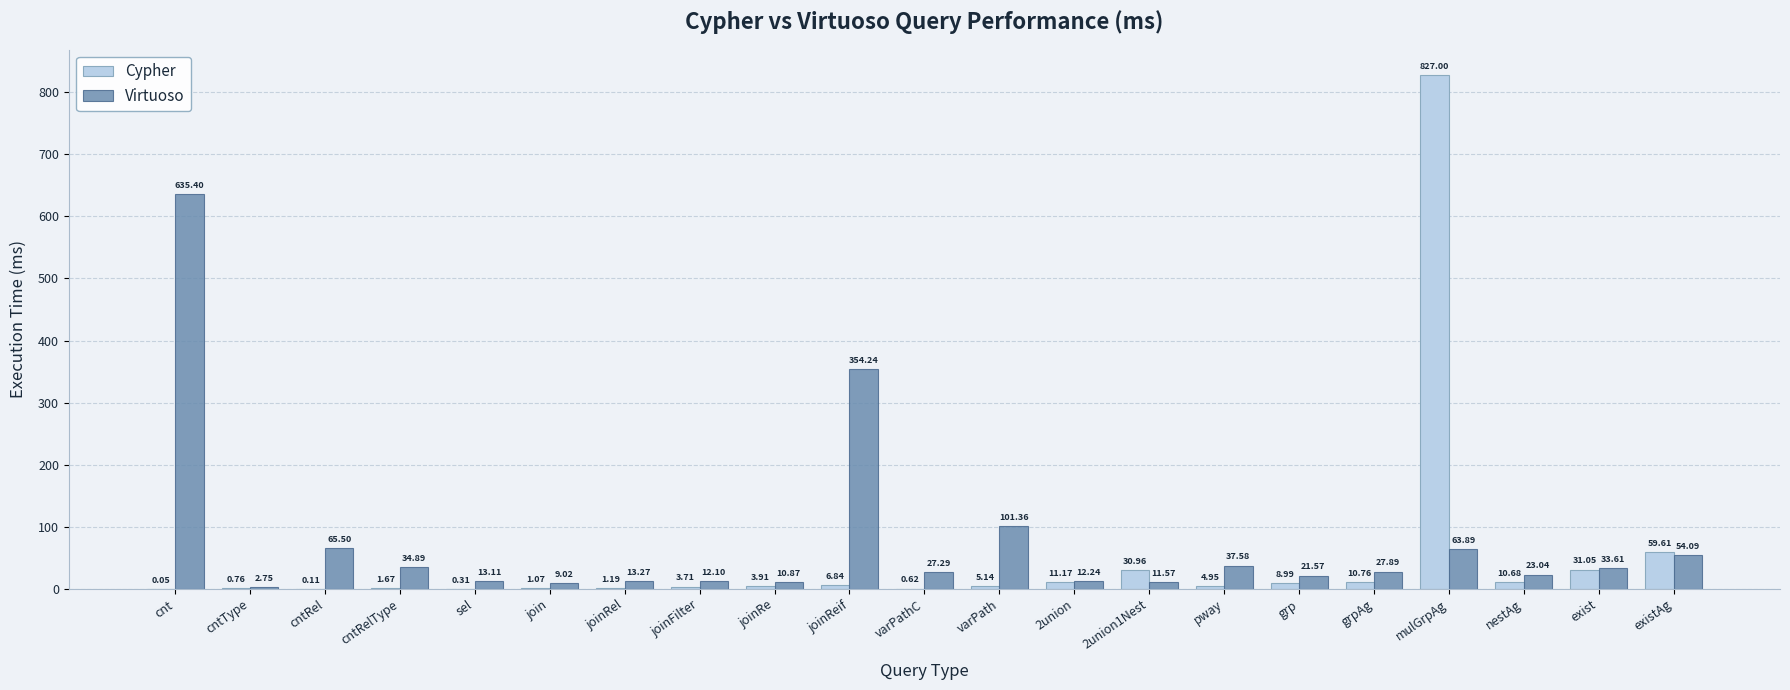

Where is Cypher nearest to the value 413?

existAg